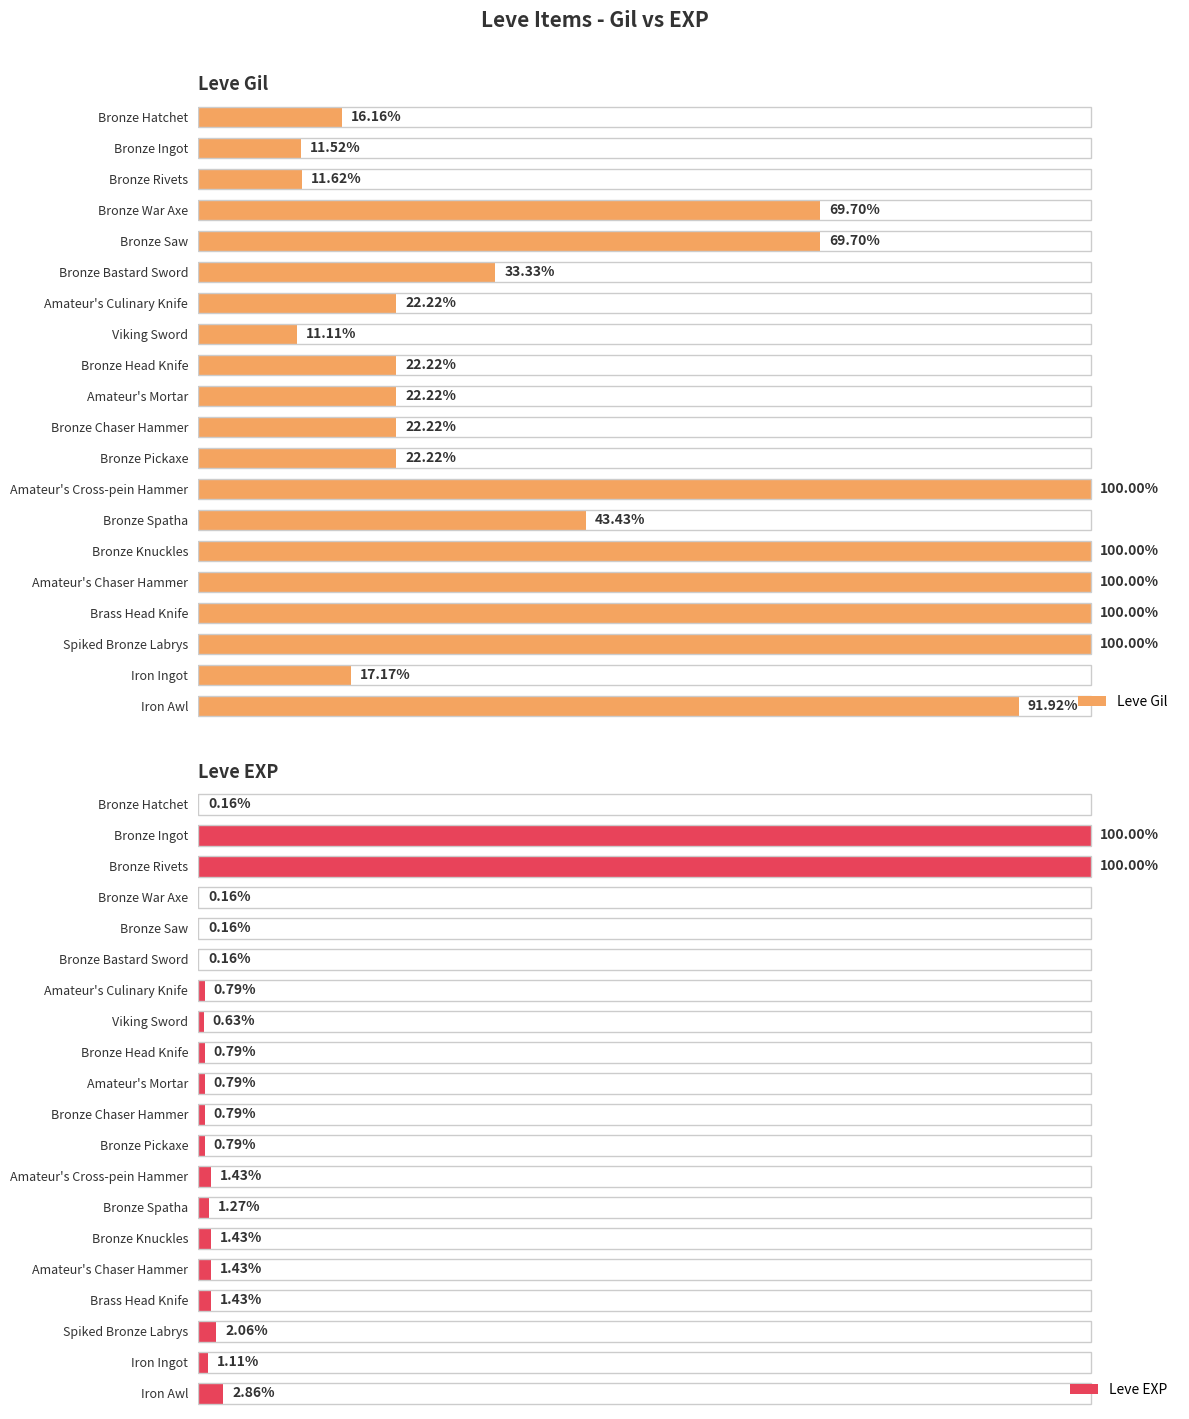

Which series has the widest spread of values?

Leve EXP